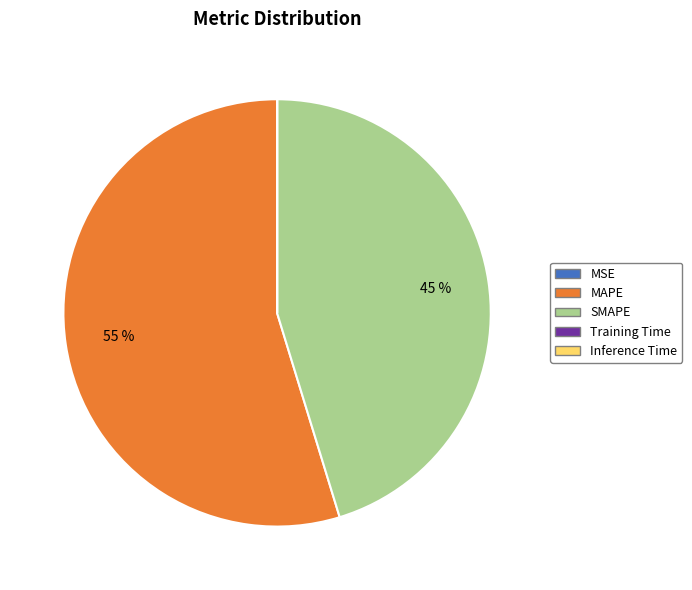

Which category accounts for the majority?

MAPE